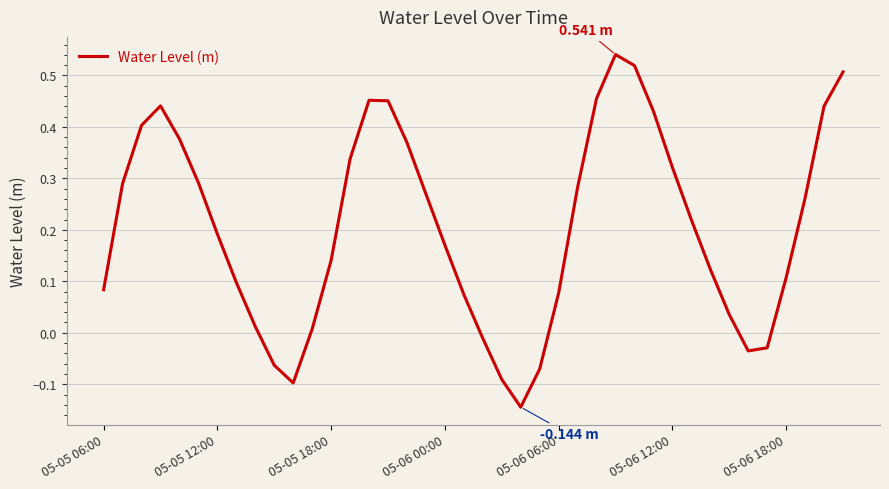

Is this an area chart (filled region under the line)?

No